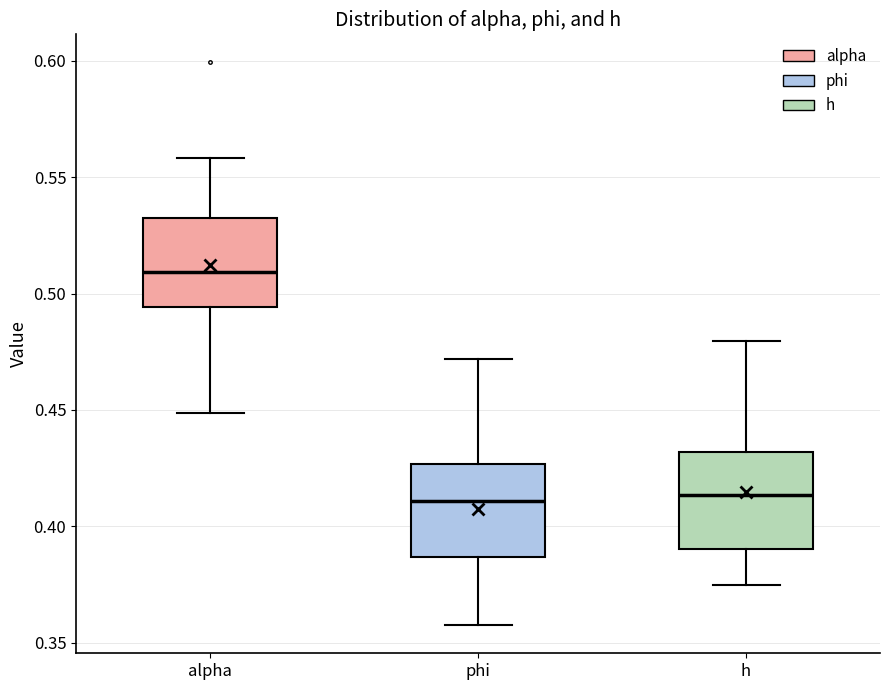

Where is the upper edge of the box for h on the y-axis? The values are not printed on the chart, so give them approximately, as read against the axis.

0.430